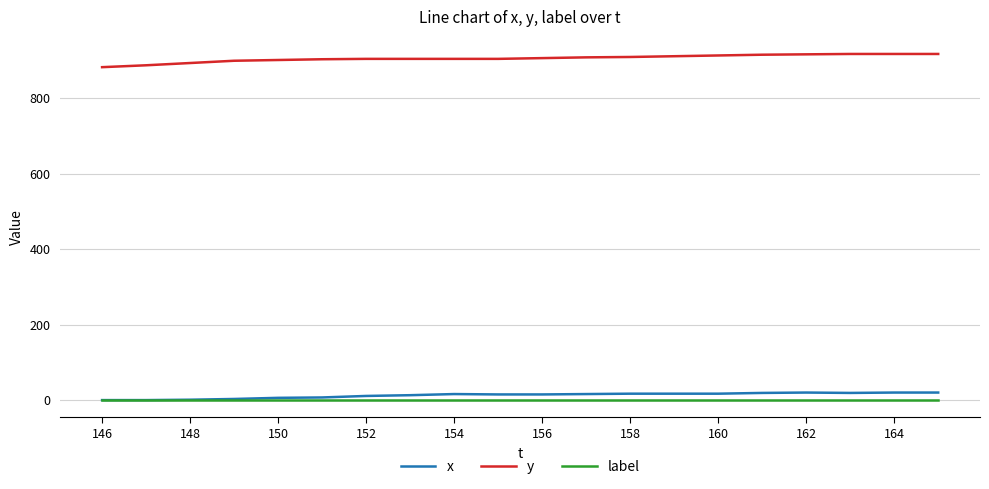

True or false: label and y intersect in this chart.

False